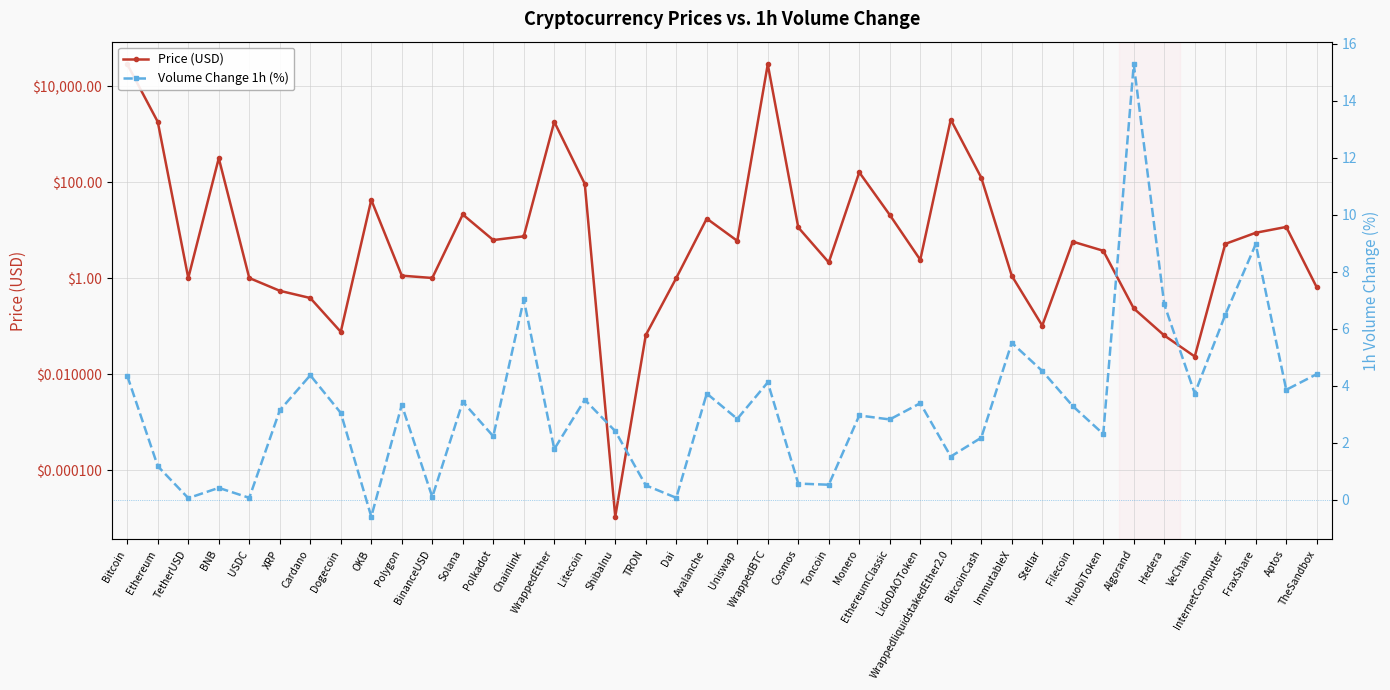

What is the difference between the Price (USD) values at VeChain and HuobiToken?

3.7